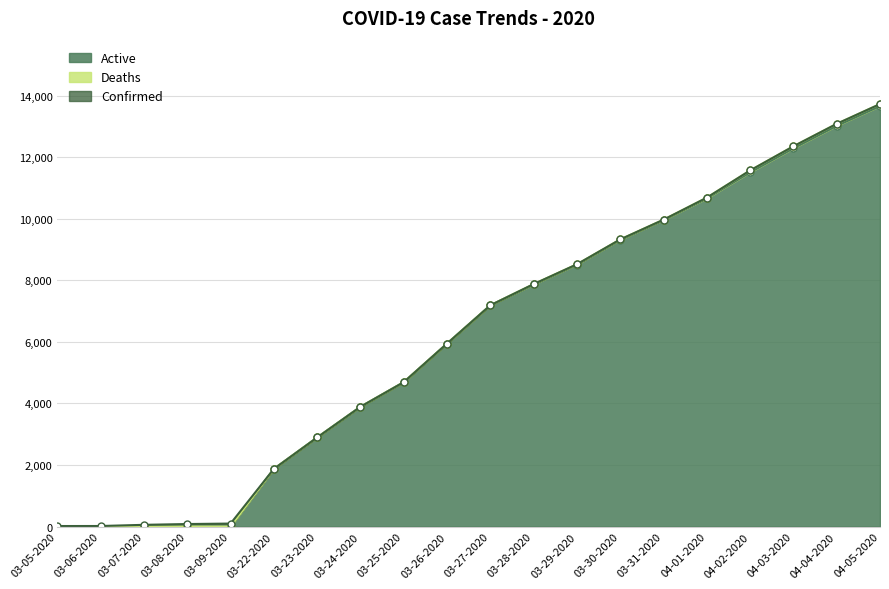

At how many categories does at least one series exceed 9242?

7